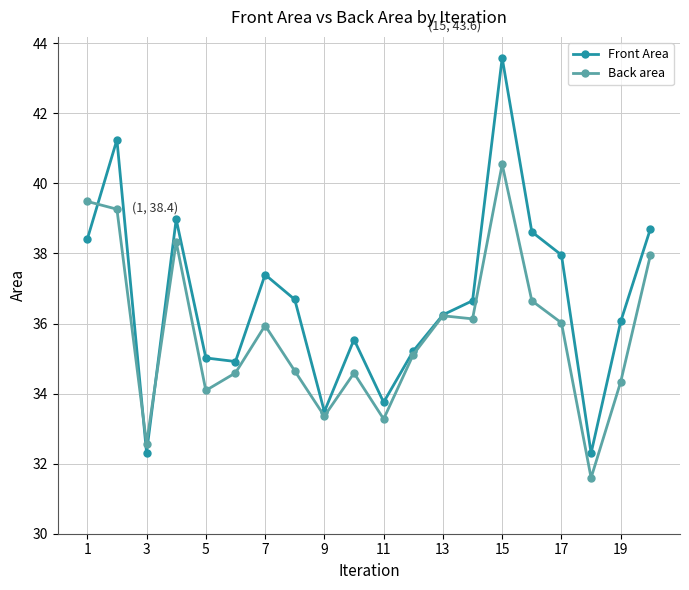

Rank the series by their average value, from highest to lowest.

Front Area, Back area